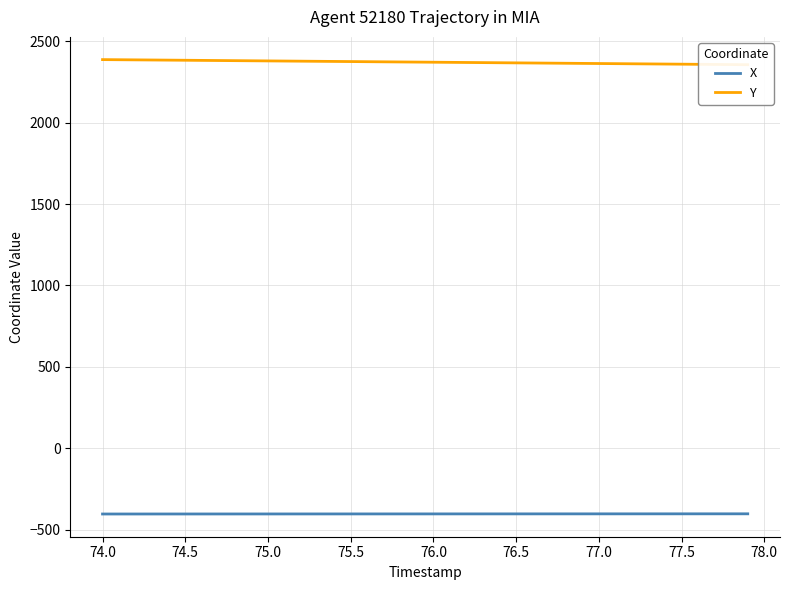

What is the greatest value displayed?

2388.1